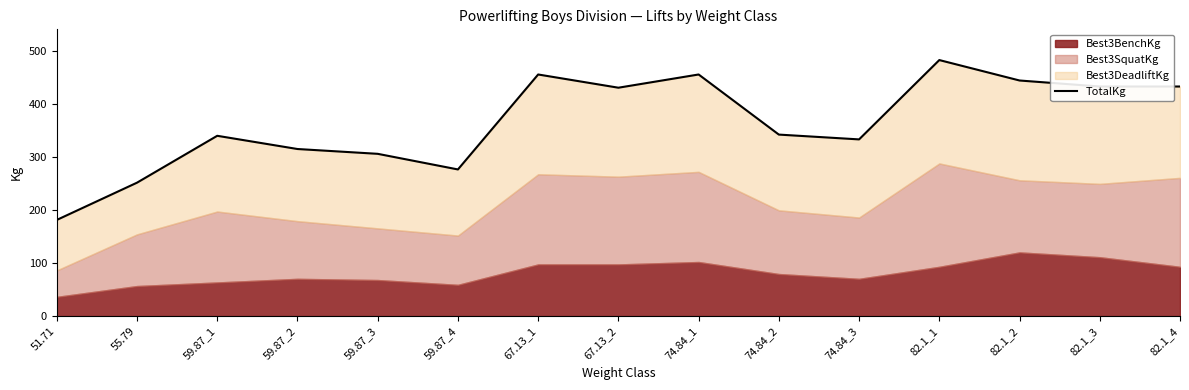

What is the label of the 14th point from the right?

55.79